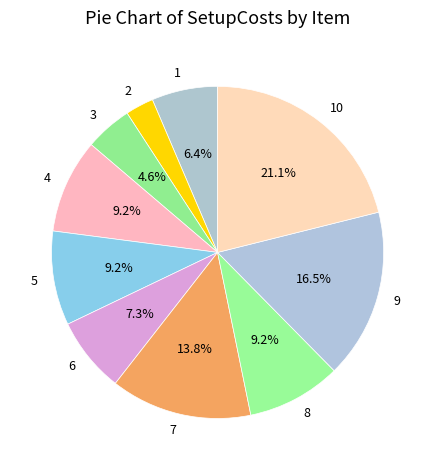

How many segments does this pie chart have?

10